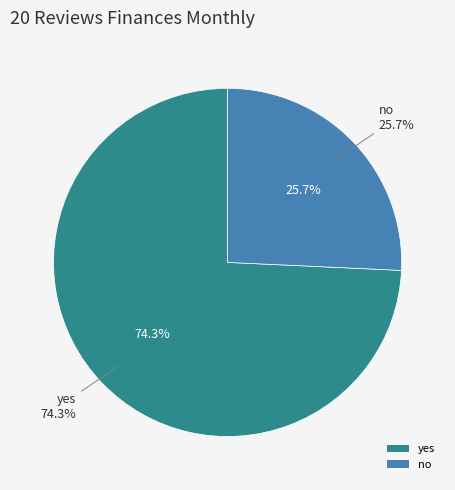

What is the change in value from yes to no?

-83